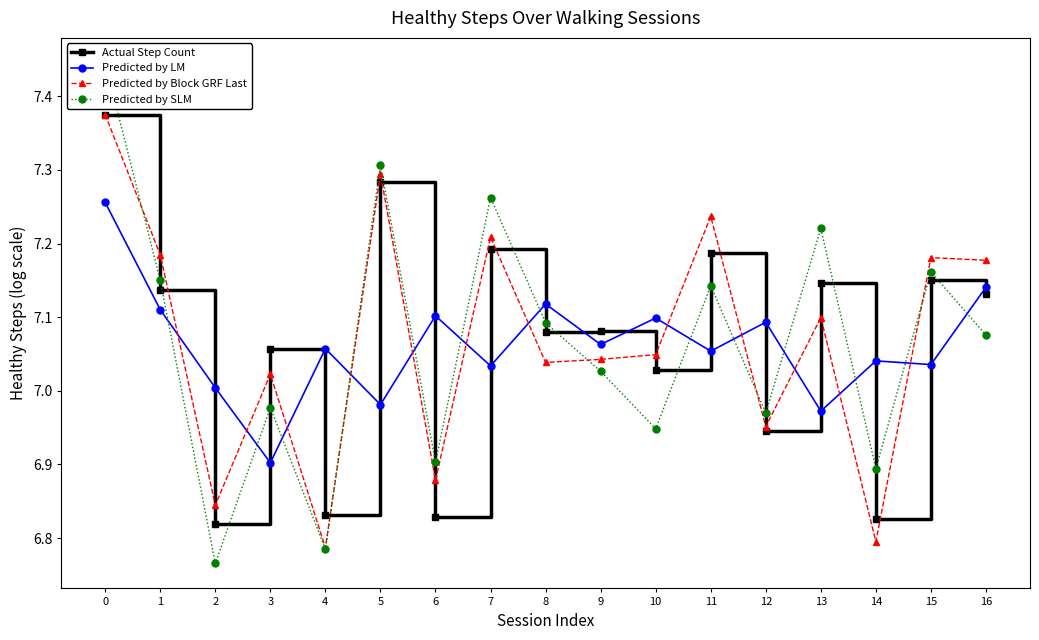

Rank the categories by Predicted by Block GRF Last value from highest to lowest.

0, 5, 11, 7, 1, 15, 16, 13, 10, 9, 8, 3, 12, 6, 2, 14, 4